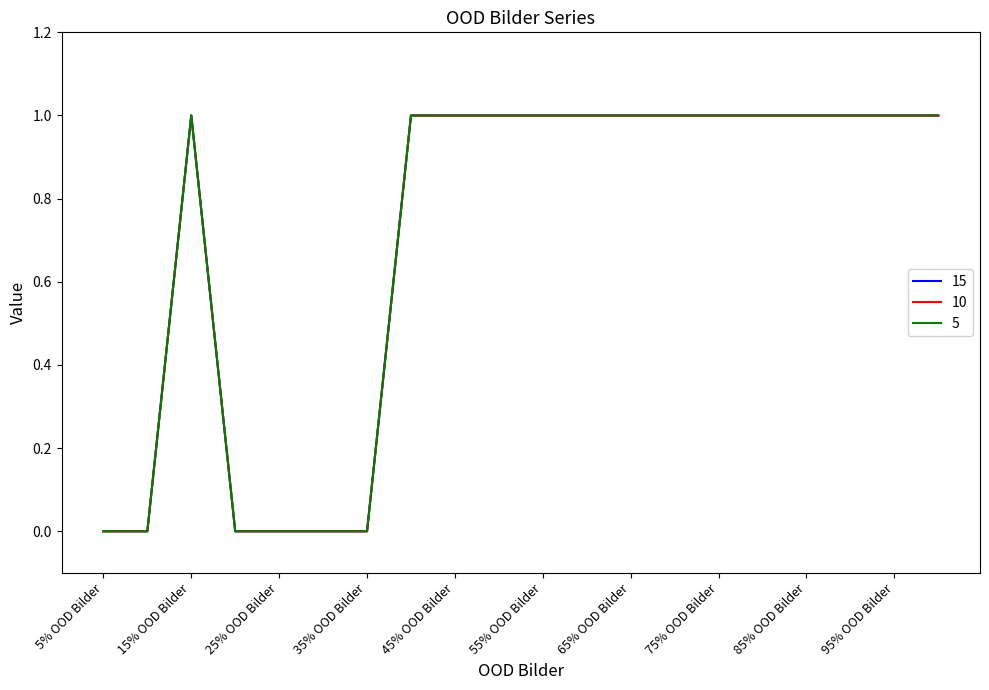

At which category does the chart reach its peak across all series?

15% OOD Bilder